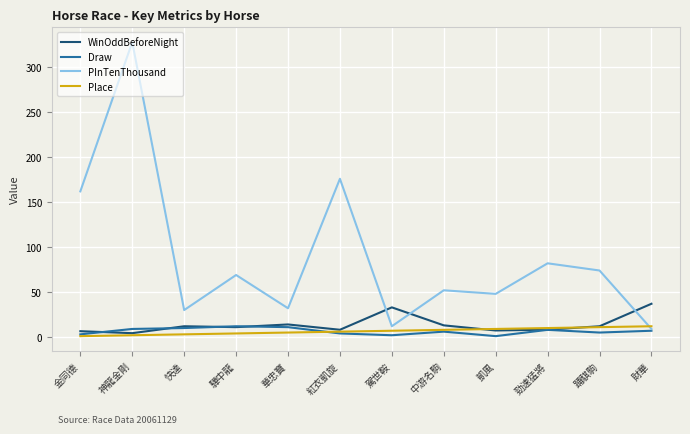

Which series ends up on top after the final intersection of Draw and Place?

Place